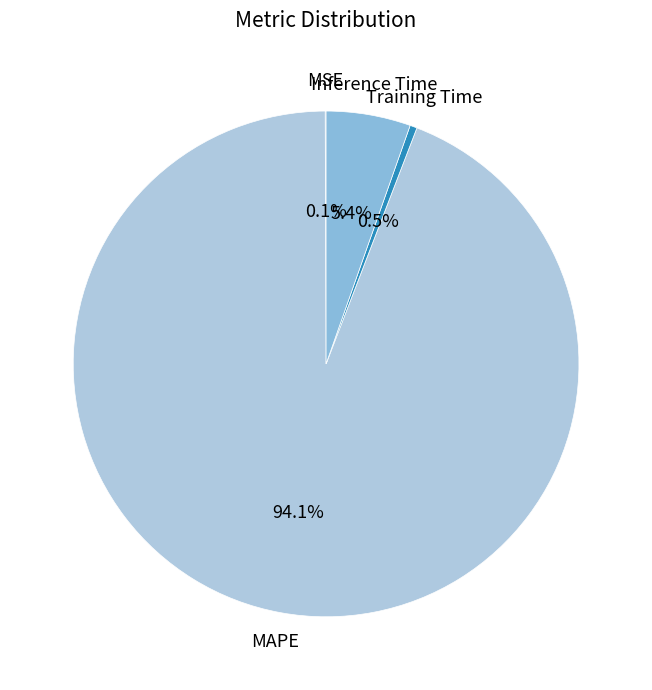

What is the largest slice in the pie chart?

MAPE